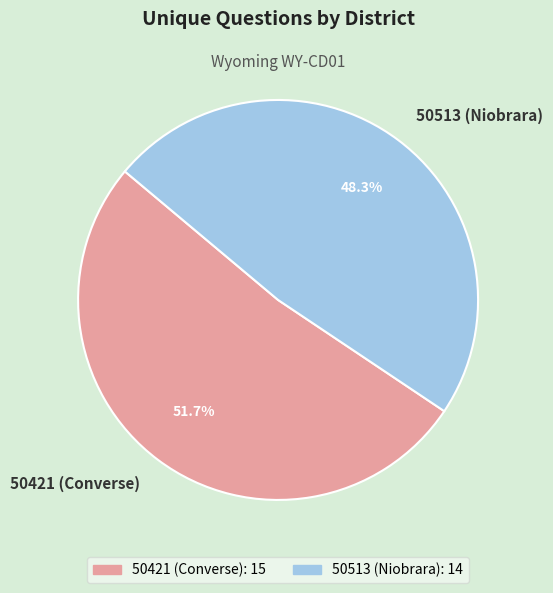

Which slice is the smallest?

50513 (Niobrara)